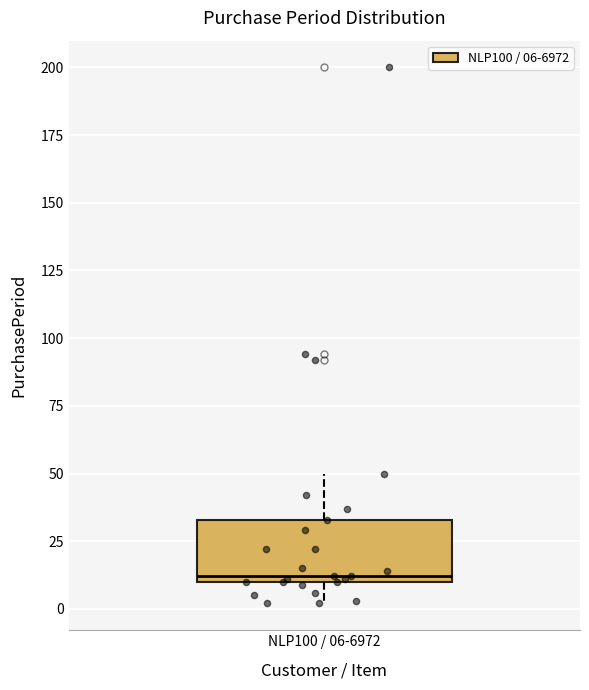

Read this box plot against the y-axis: the position of the median line, the range covered by the box, and the ends of both whiskers. The values are not printed on the chart, so give them approximately, as read against the axis.

median 10 (just above the box's lower edge), box 10 to 35, whiskers 0 to 50